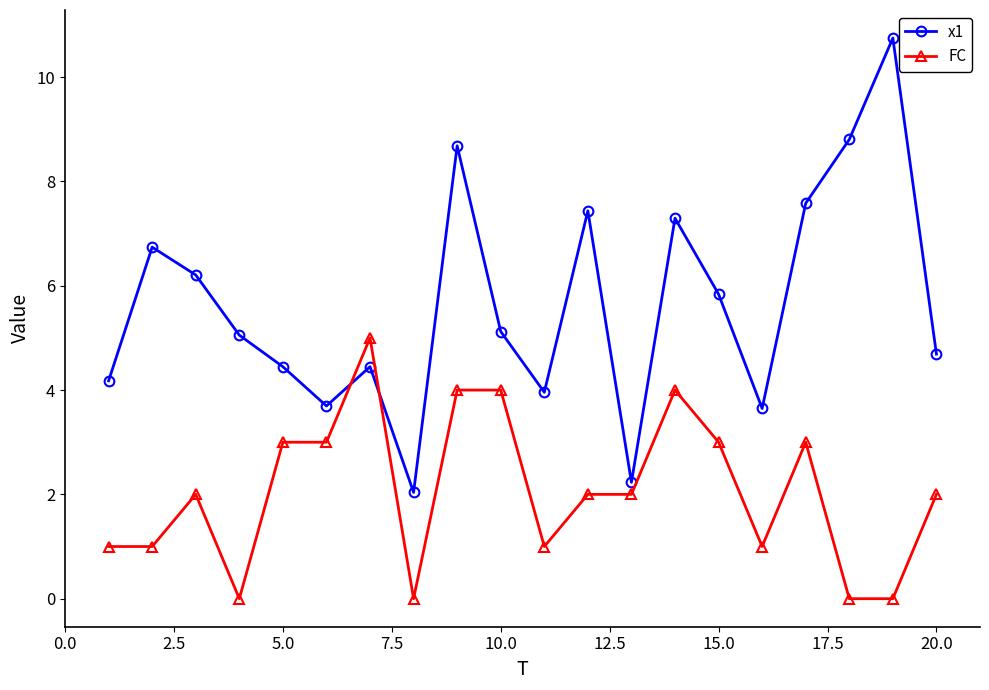

True or false: x1 and FC intersect in this chart.

True